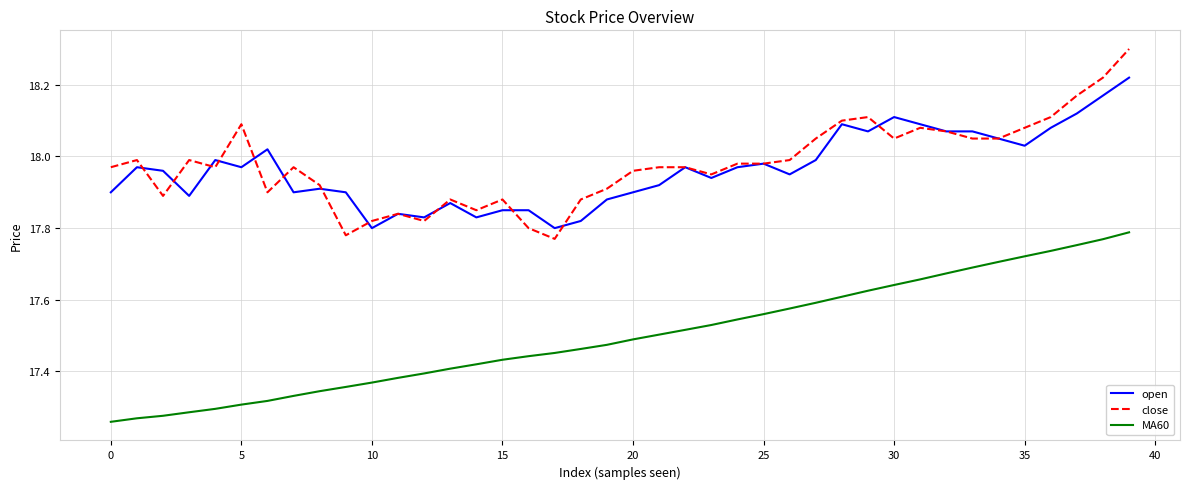

True or false: MA60 and close intersect in this chart.

False